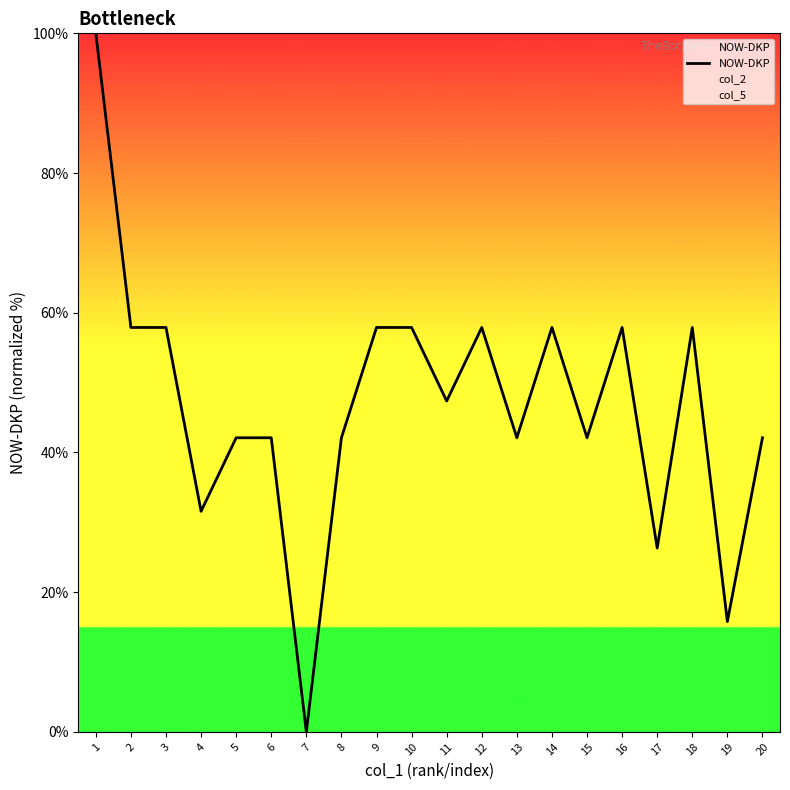

Which label corresponds to the smallest value in the chart?

7